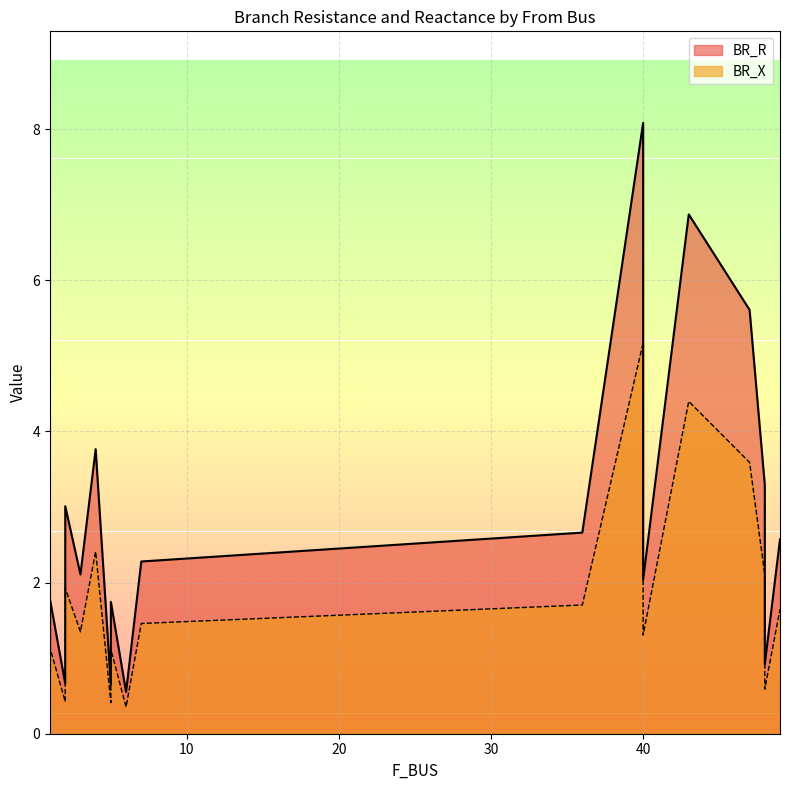

The value of BR_R at 49 is 2.6. True or false?

True